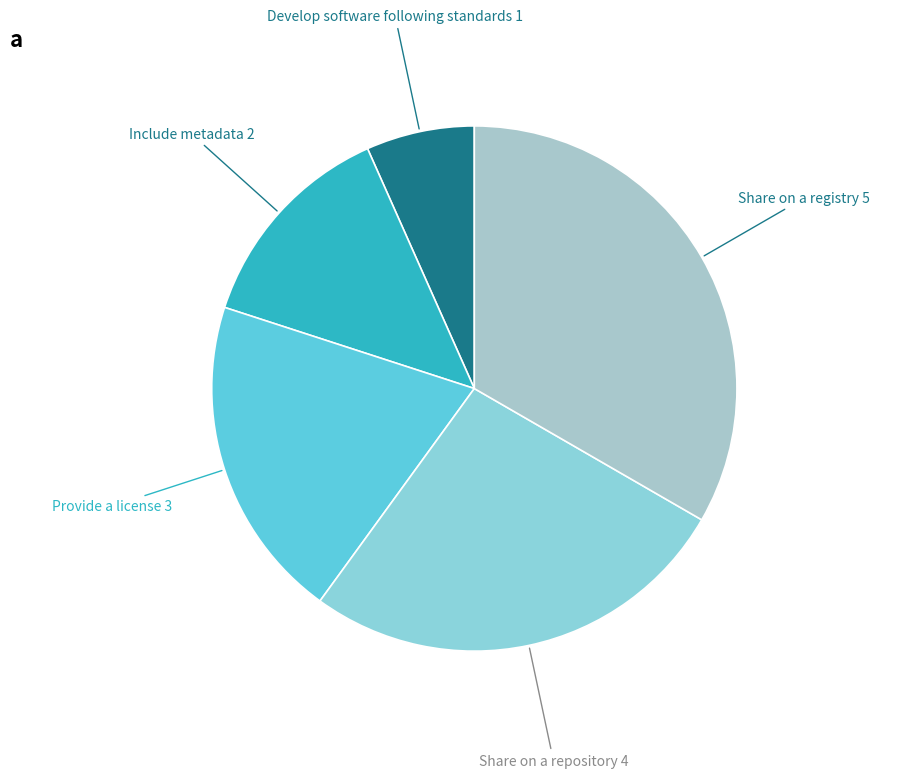

Which slice is the smallest?

Develop software following standards